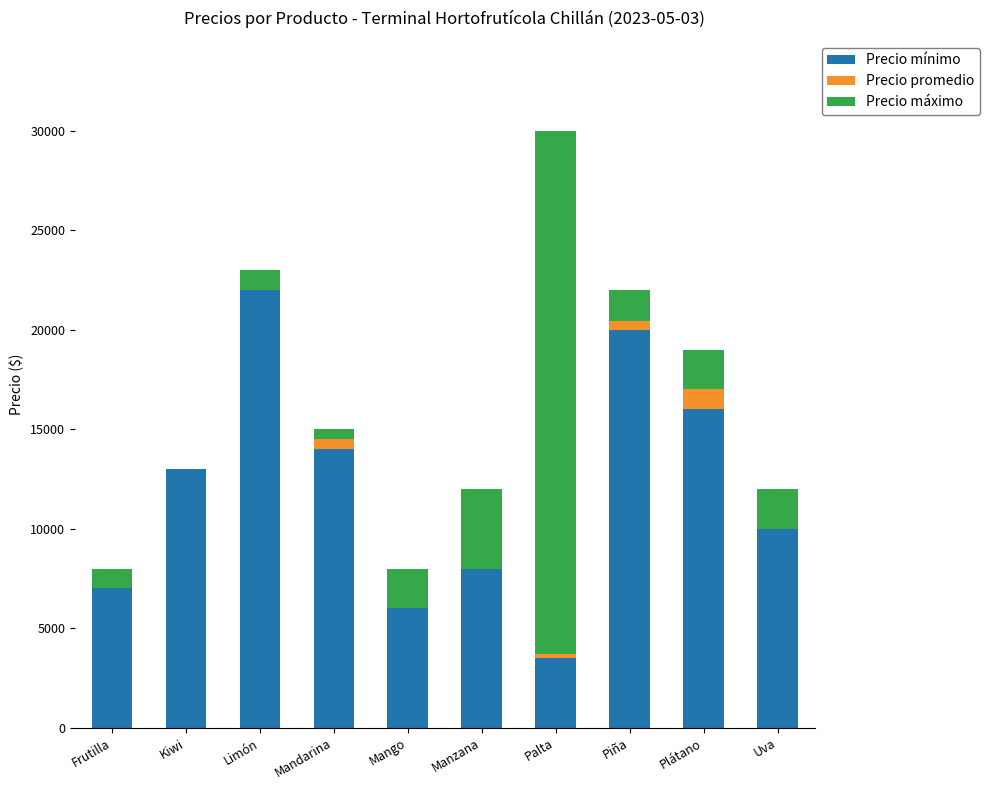

Are the bars grouped side by side (vs. stacked)?

No